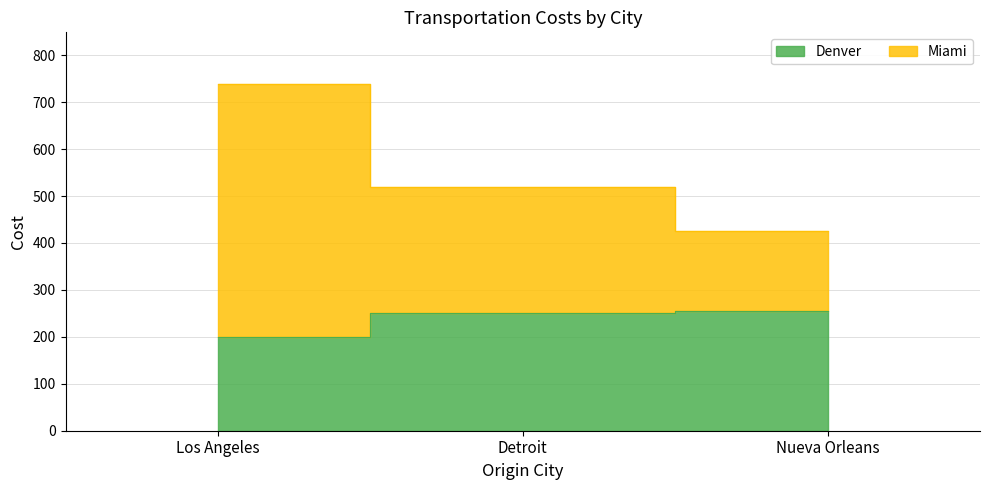

The Denver series shows 250 at Detroit. True or false?

True